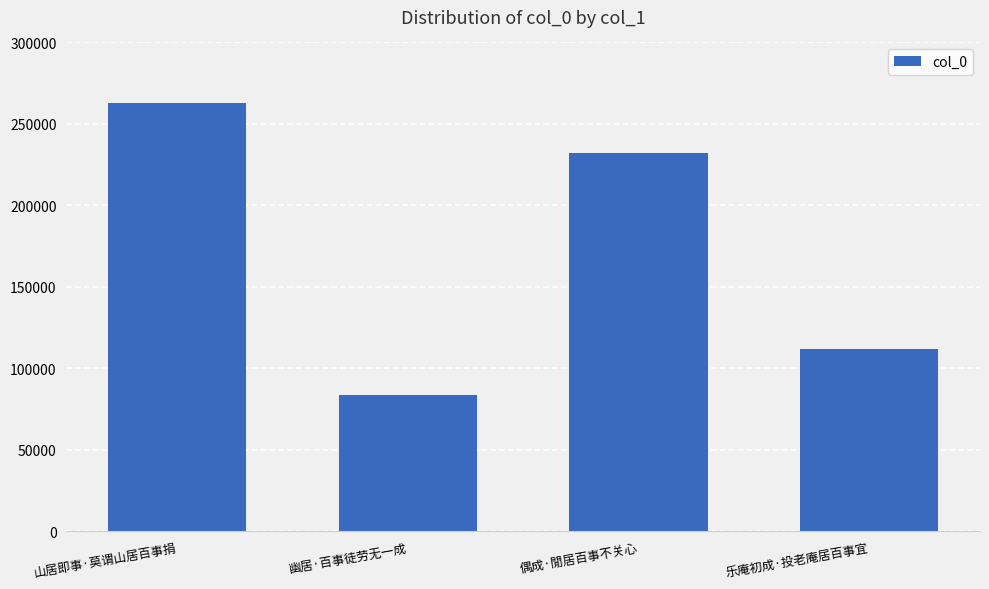

Rank the categories by value from lowest to highest.

幽居·百事徒劳无一成, 乐庵初成·投老庵居百事宜, 偶成·閒居百事不关心, 山居即事·莫谓山居百事捐